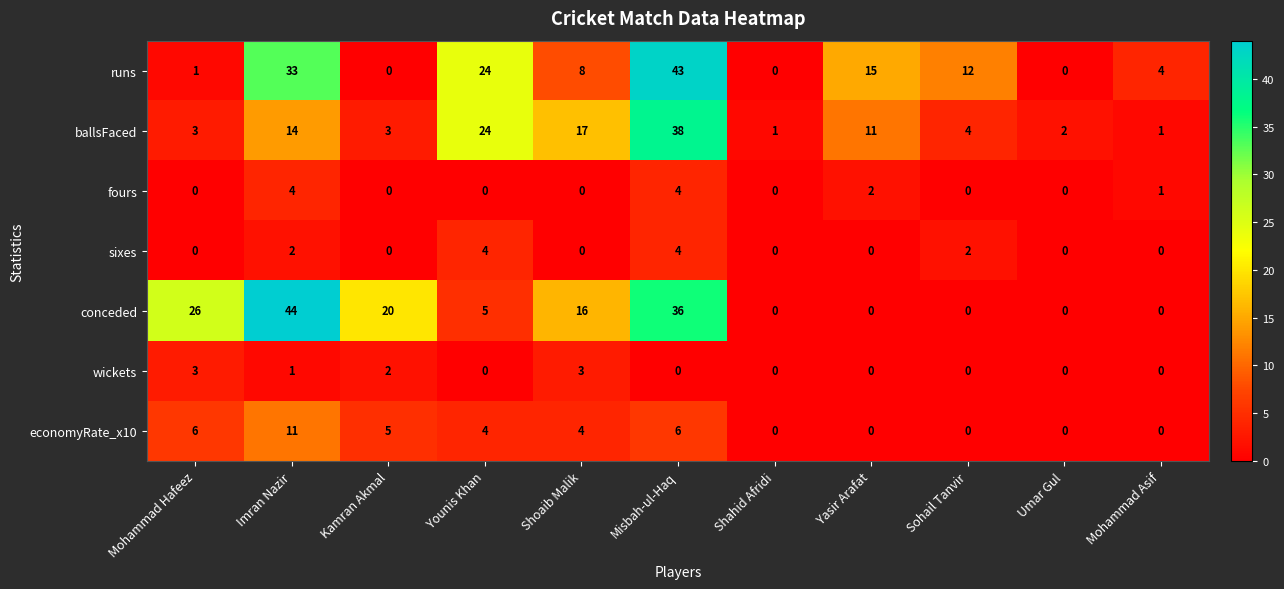

Which series has the largest total across all categories?

conceded